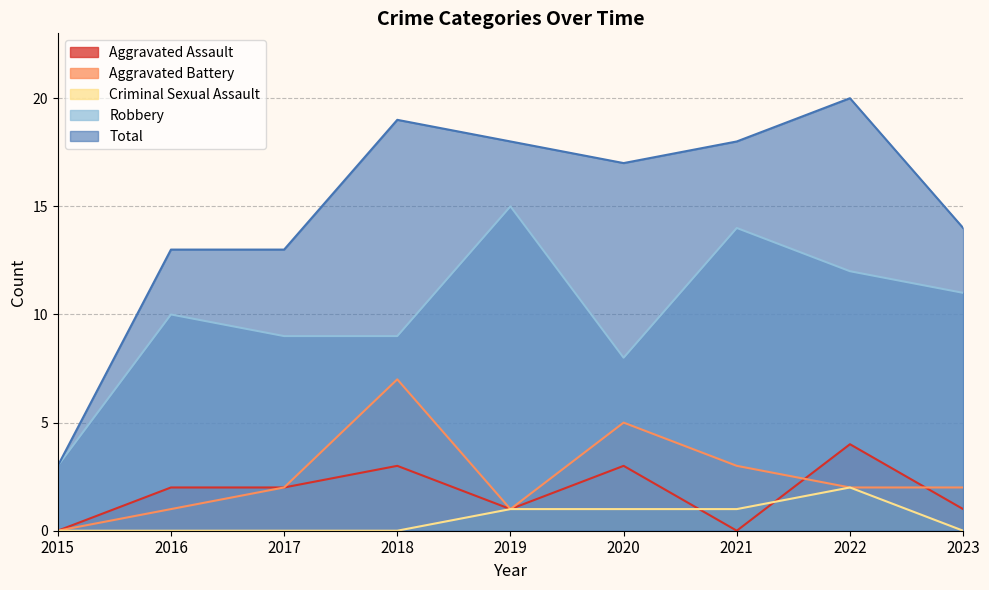

What is the total value across all series at 2016?

26